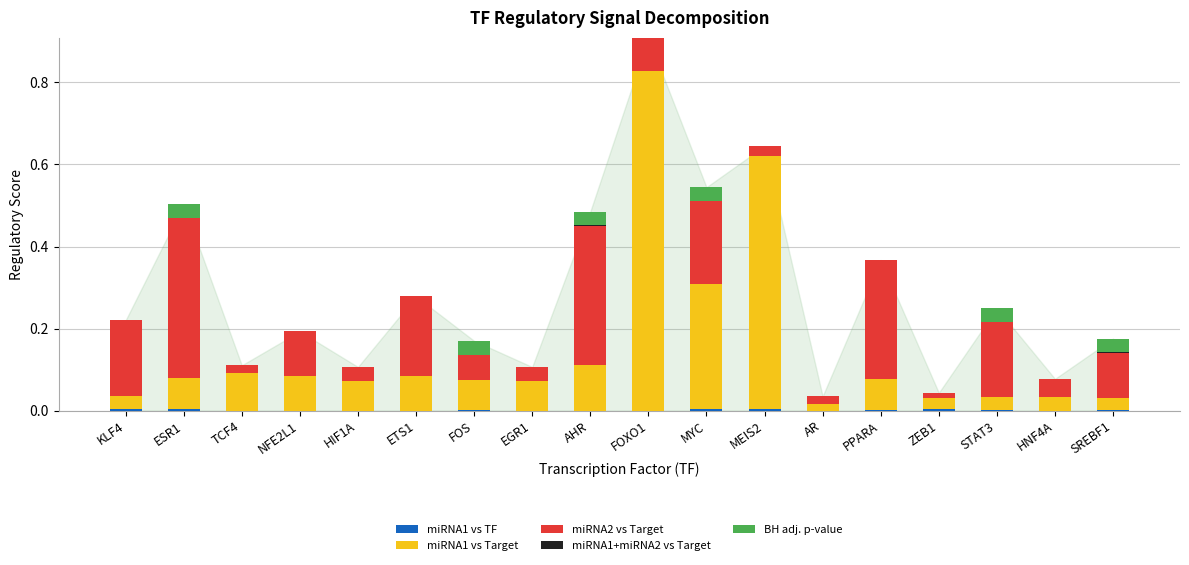

At which category is the sum across all series the highest?

FOXO1